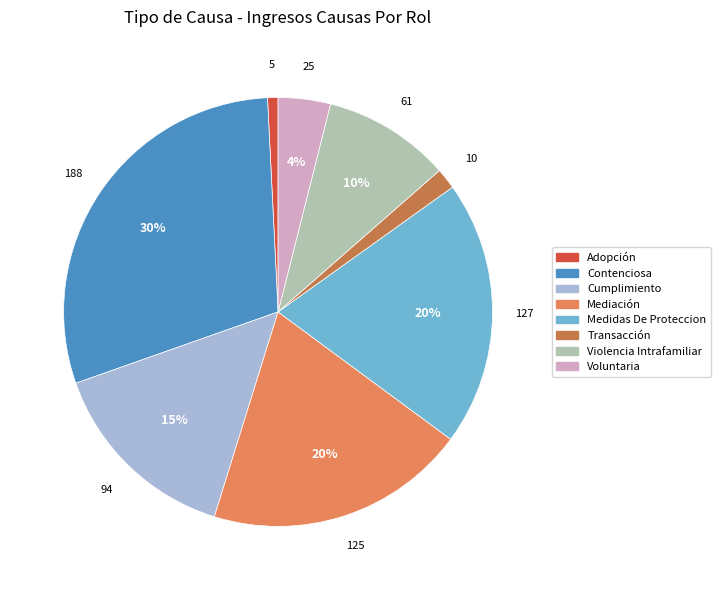

Does Transacción represent more than half of the total?

No